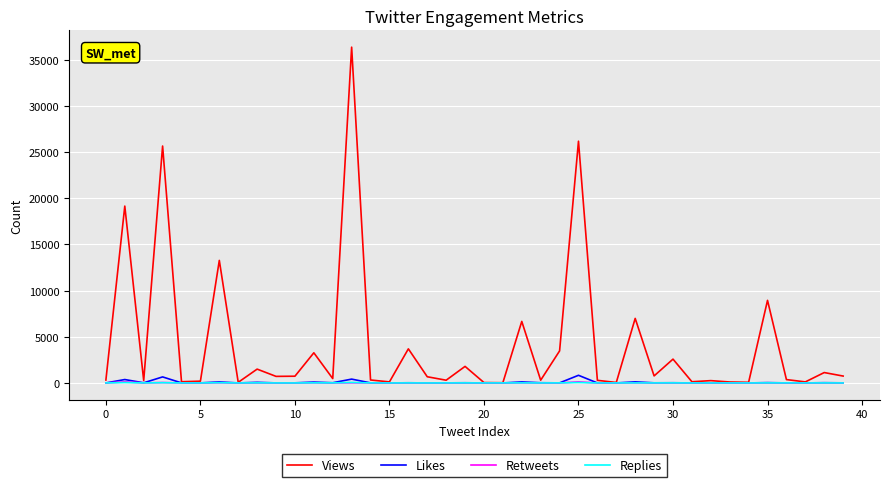

Which series has the widest spread of values?

Views